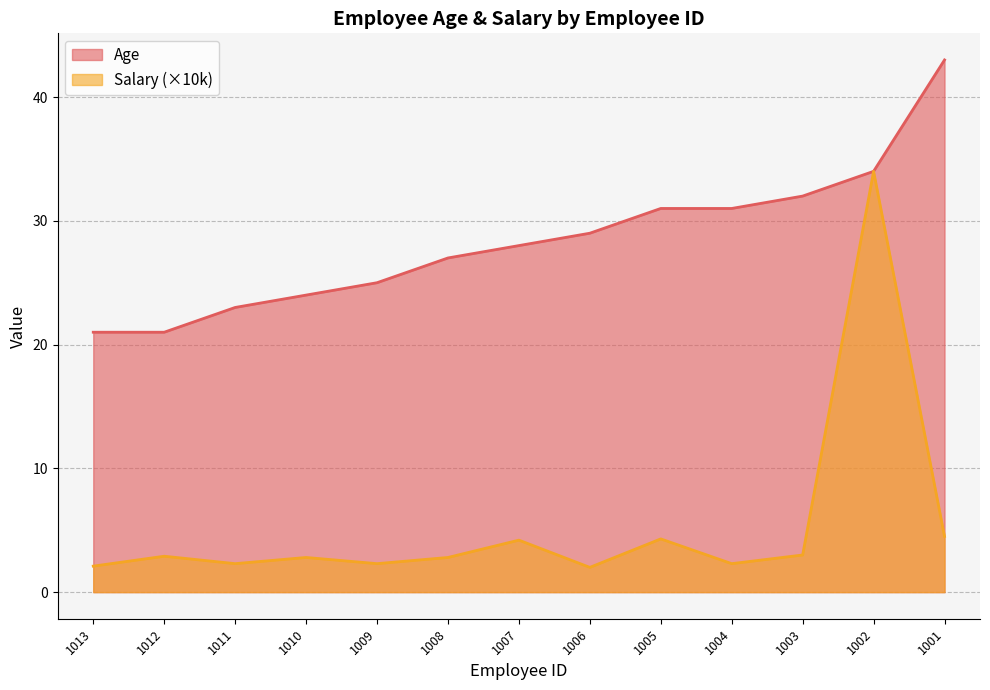

How many data points in Salary are above 2?

12